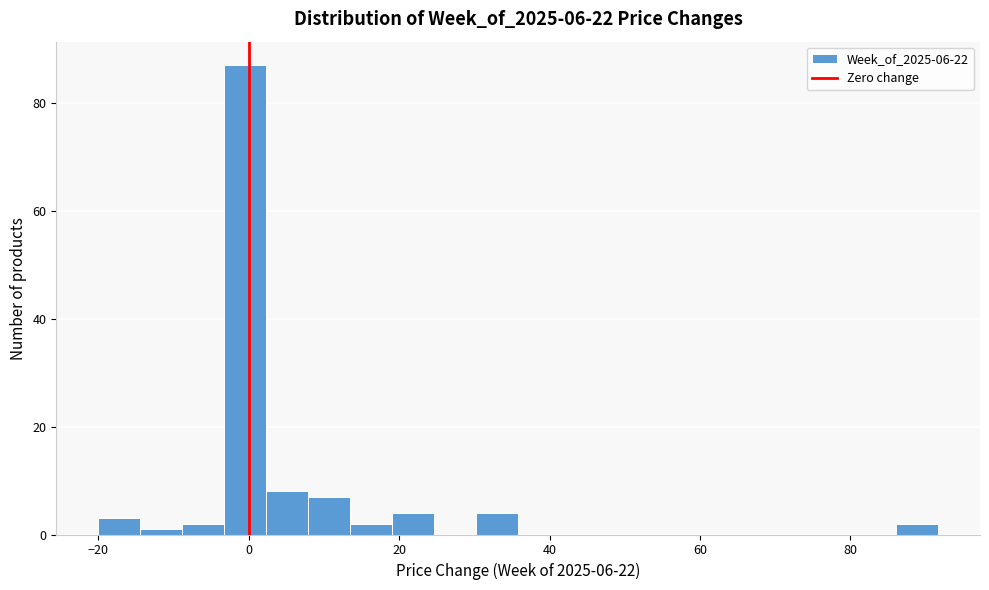

Around what value on the x-axis is the tallest bar? Give the approximate position of its centre, as read against the axis.

0